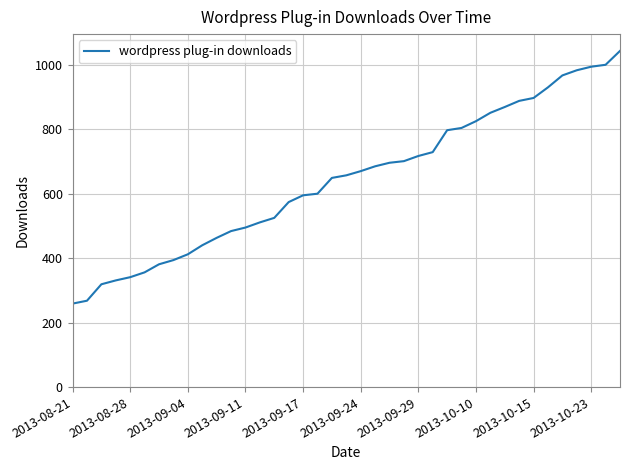

What is the minimum value shown in the chart?

259